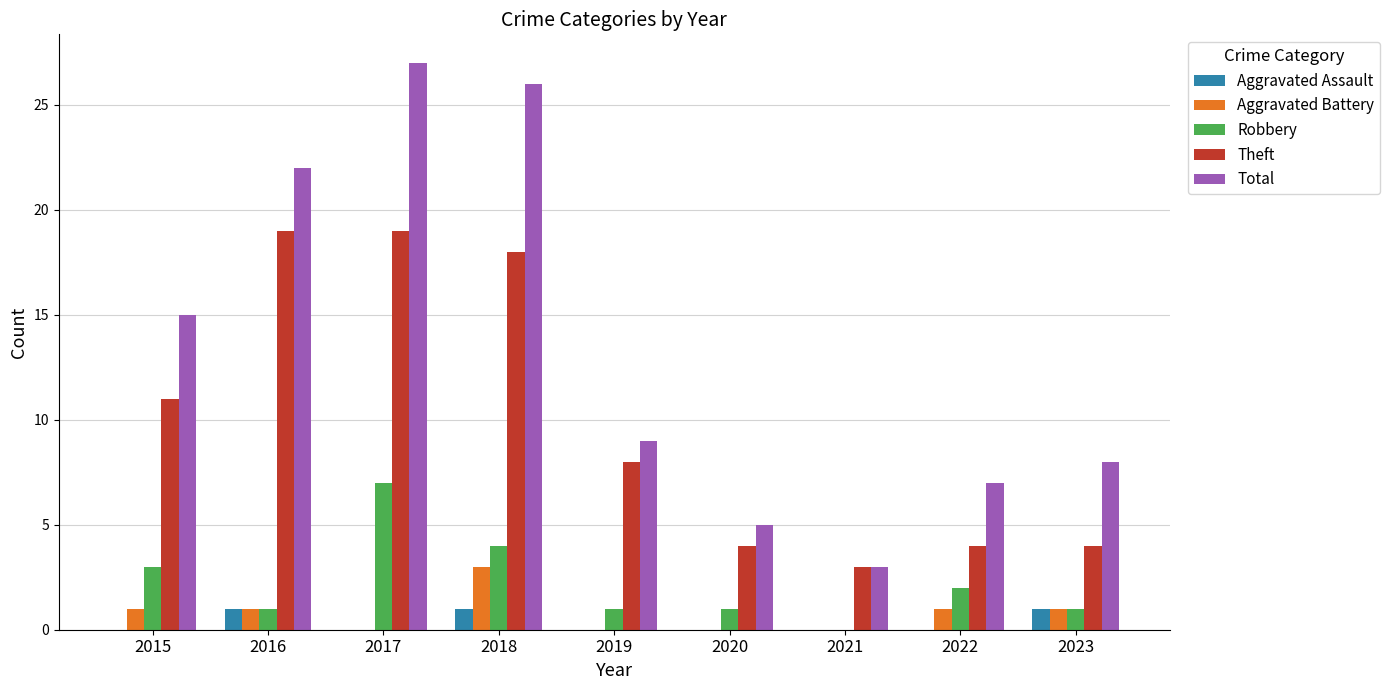

Which series has the largest total across all categories?

Total